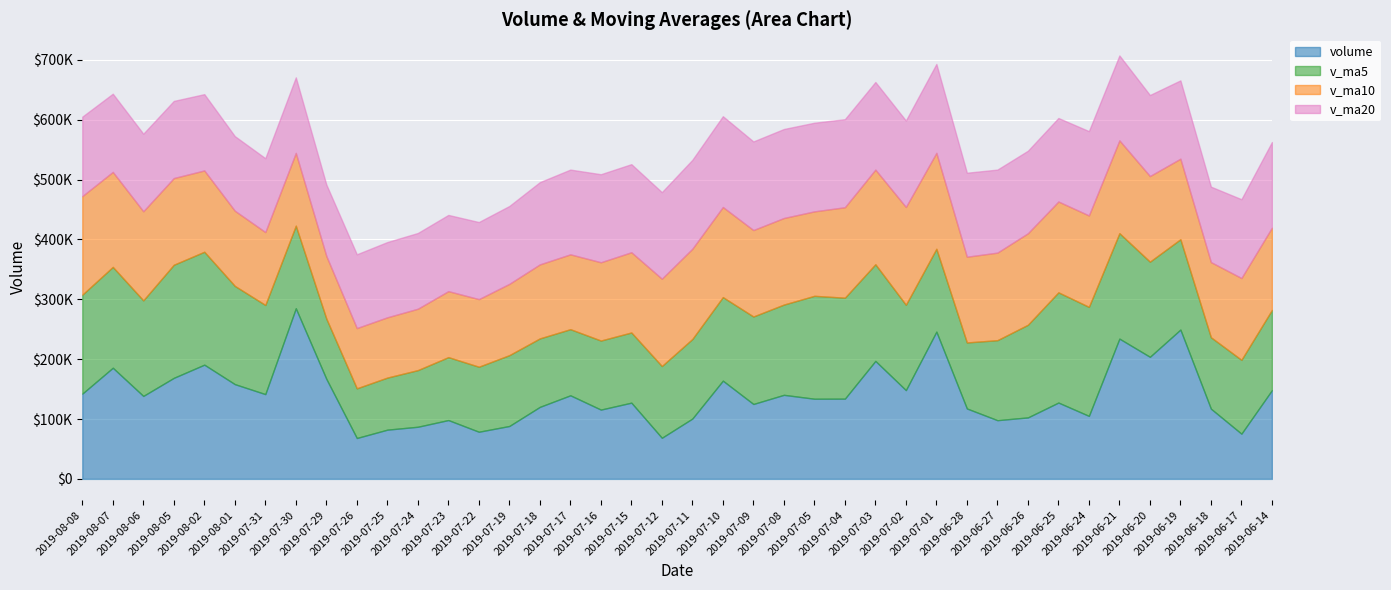

In volume, how many points are higher than both neighbors (excluding endpoints)?

13